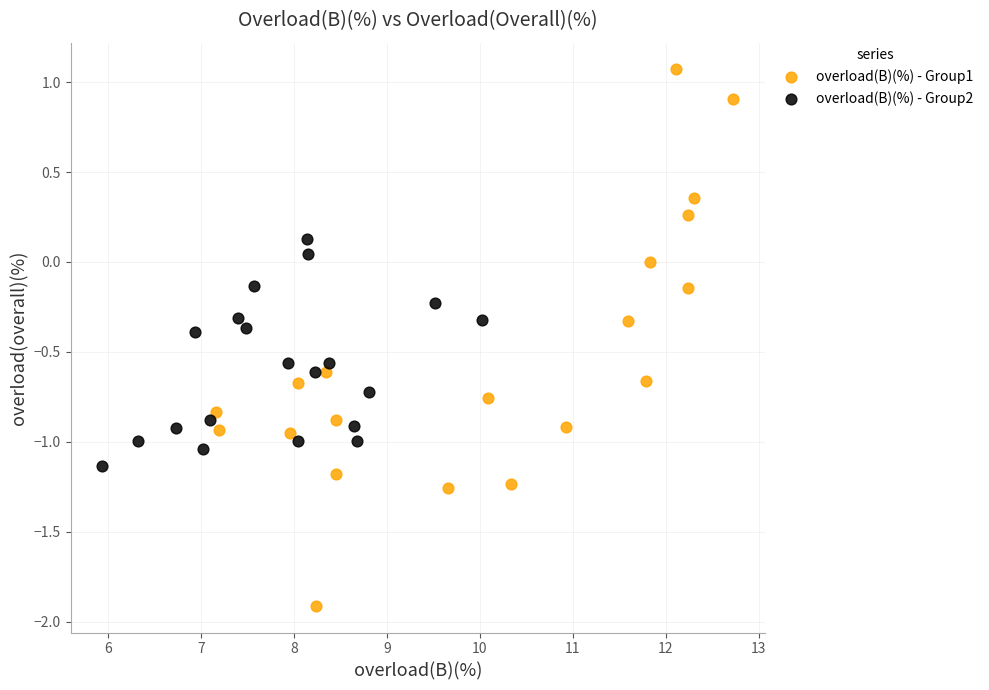

Which series reaches the minimum Y coordinate?

overload(B)(%) - Group1